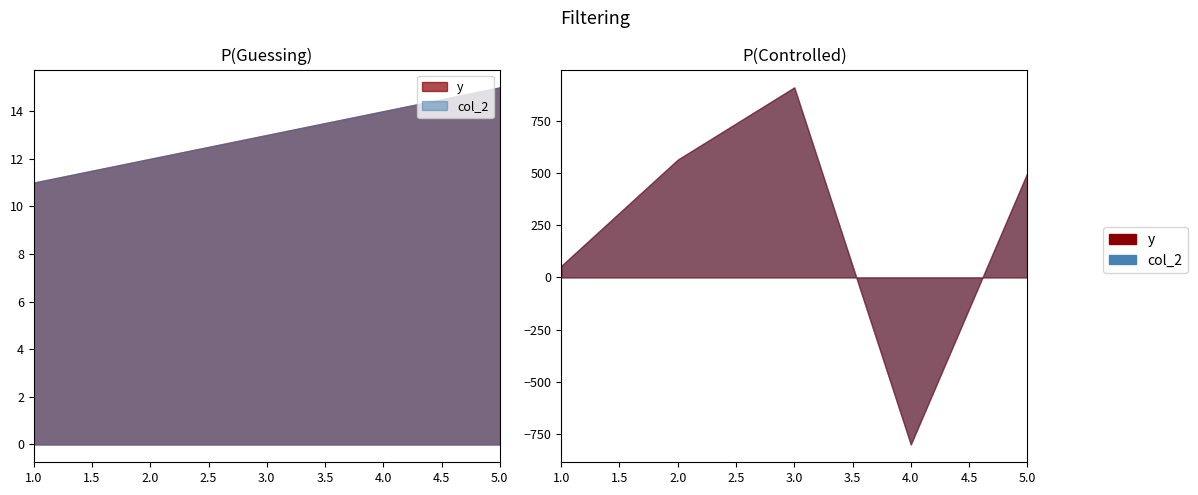

What are all the series names shown in the legend?

y, col_2